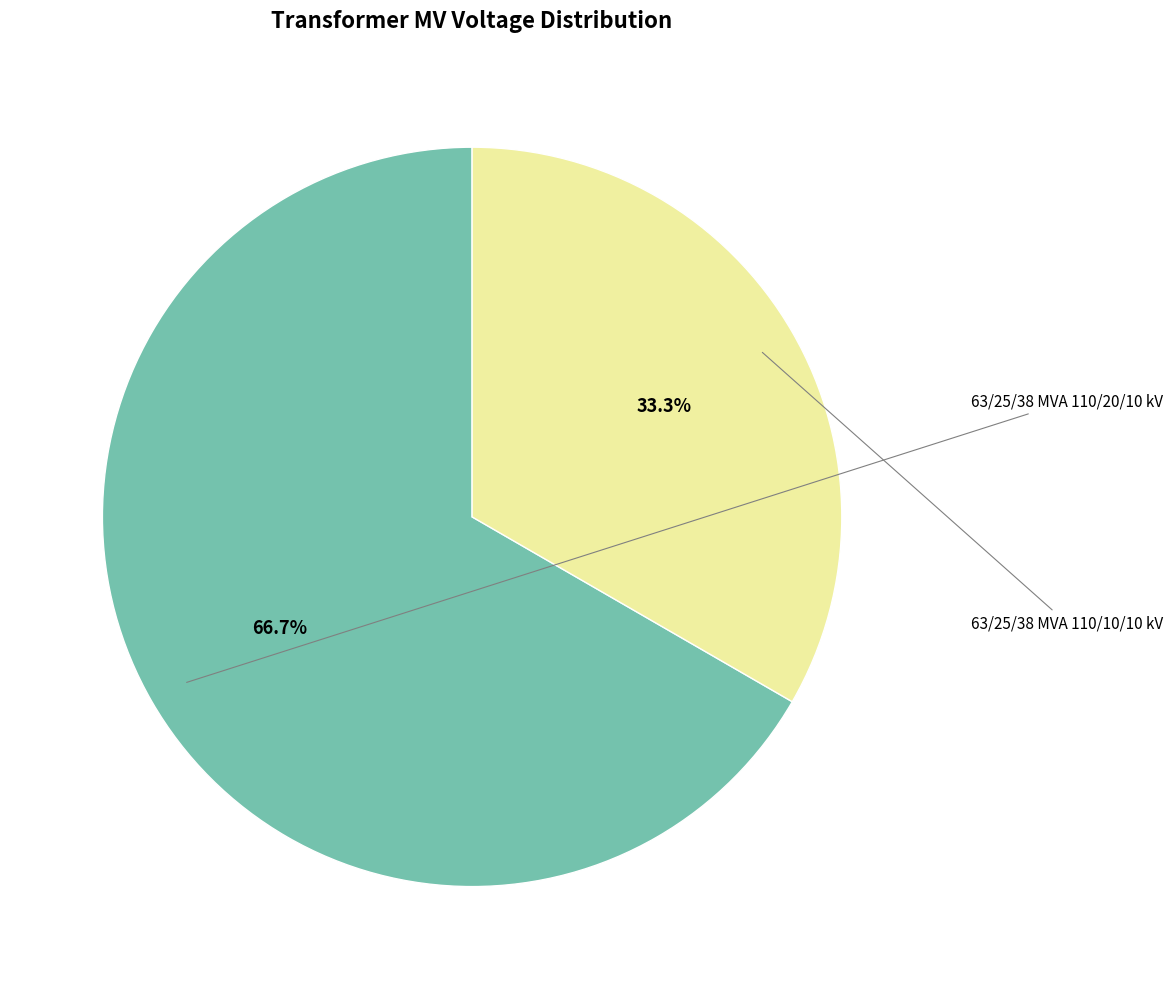

Is there any slice that represents more than half of the pie?

Yes